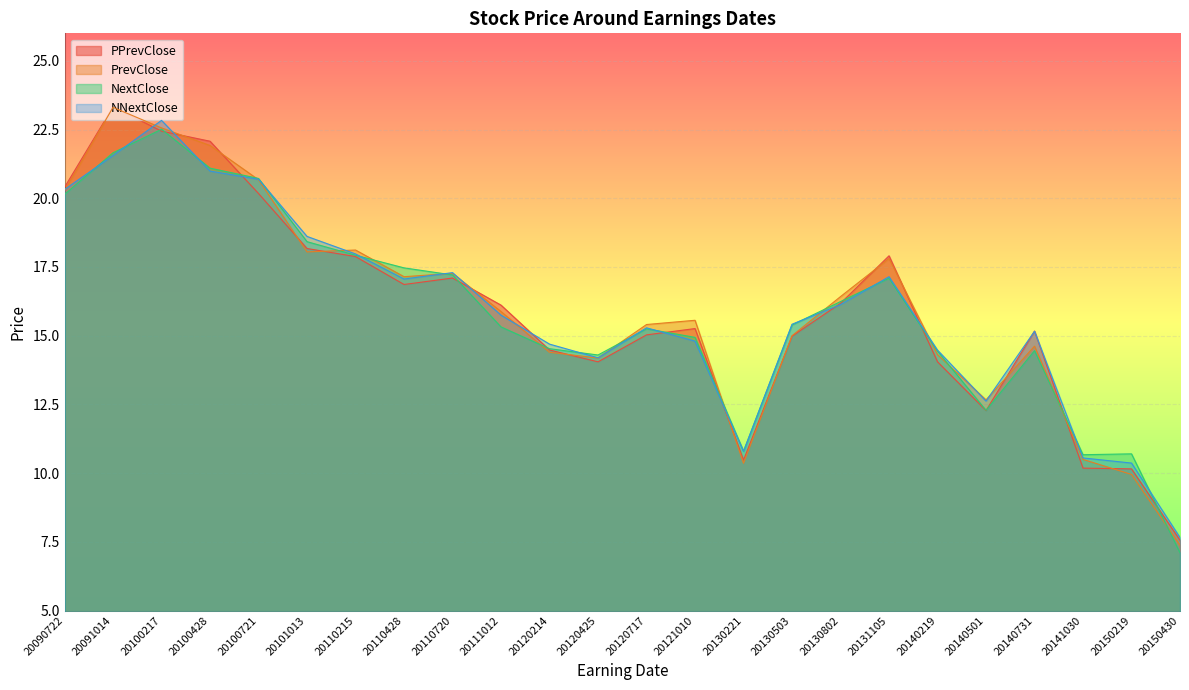

True or false: NNextClose has a value of 20.8 at 20120717.

False